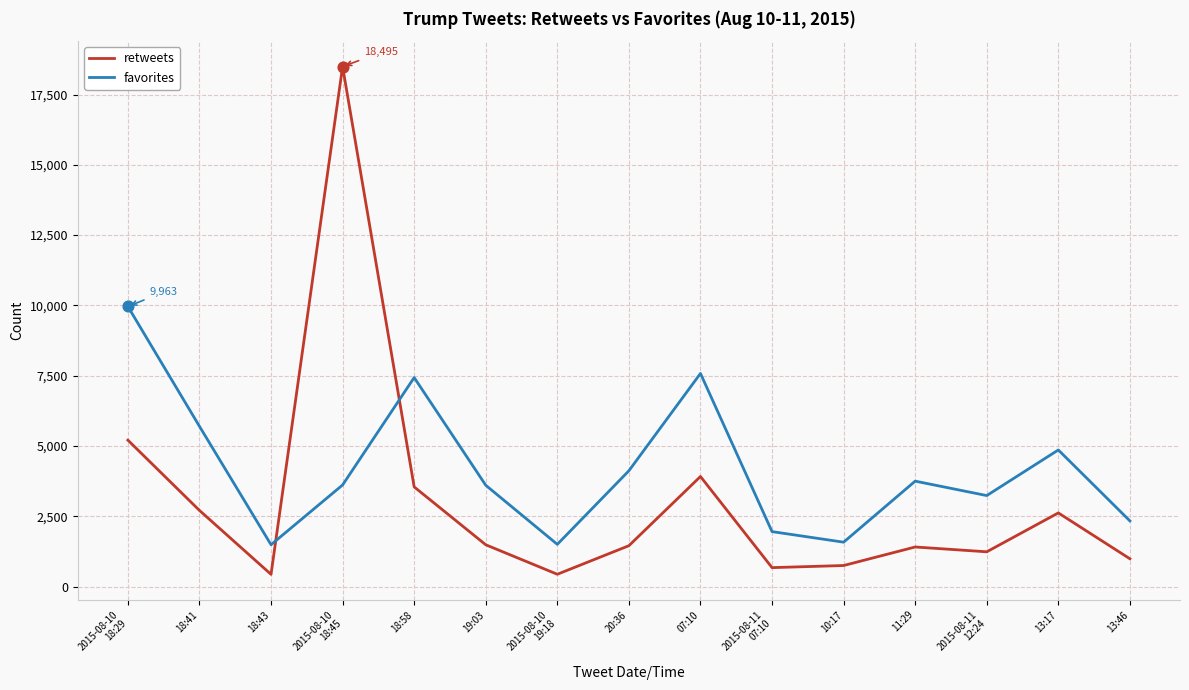

Which series has the largest total across all categories?

favorites